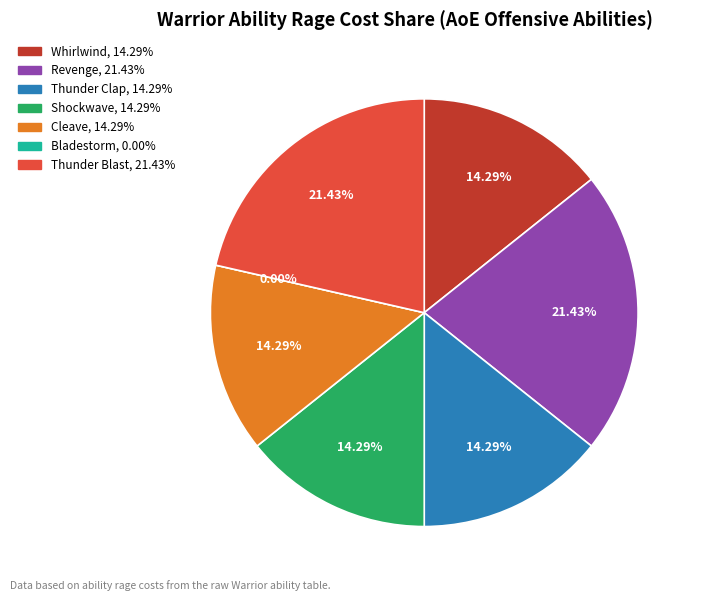

Does WAR_Cleave account for over 50% of the chart?

No